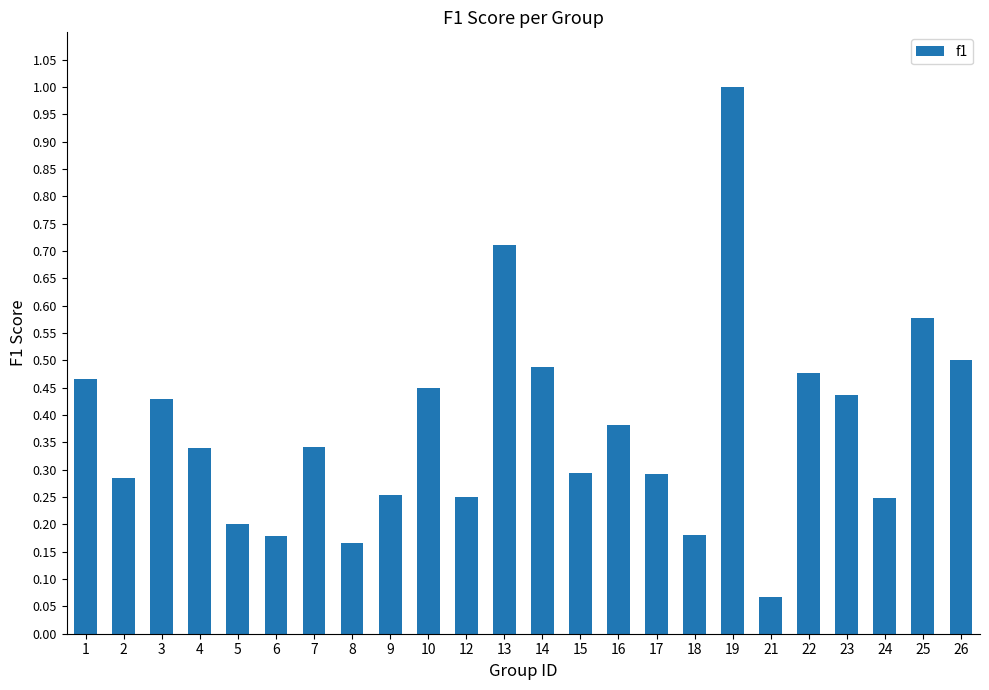

Where is the data nearest to the value 0?

21